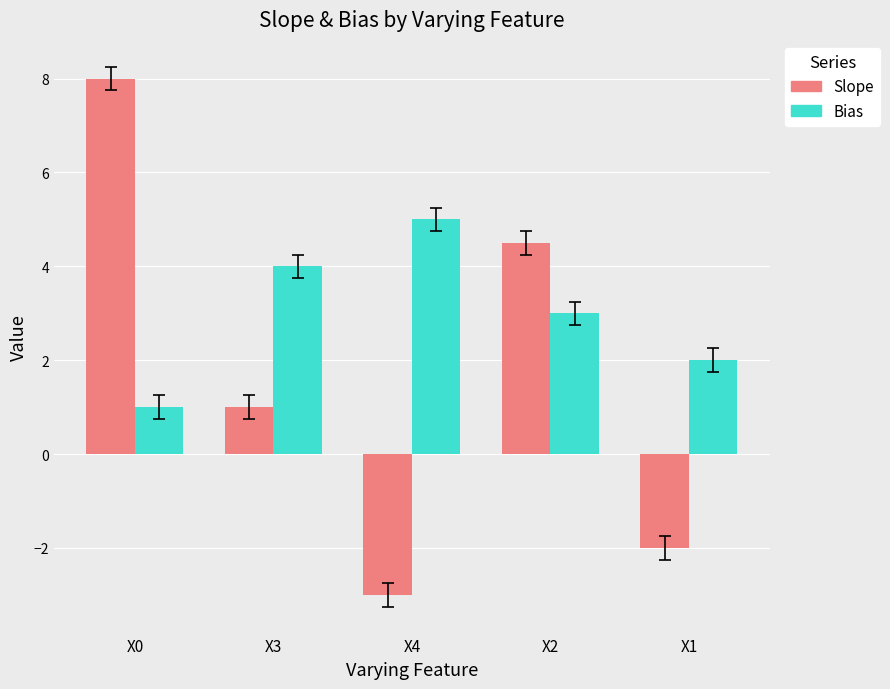

What is the highest value of the Bias series?

5.0